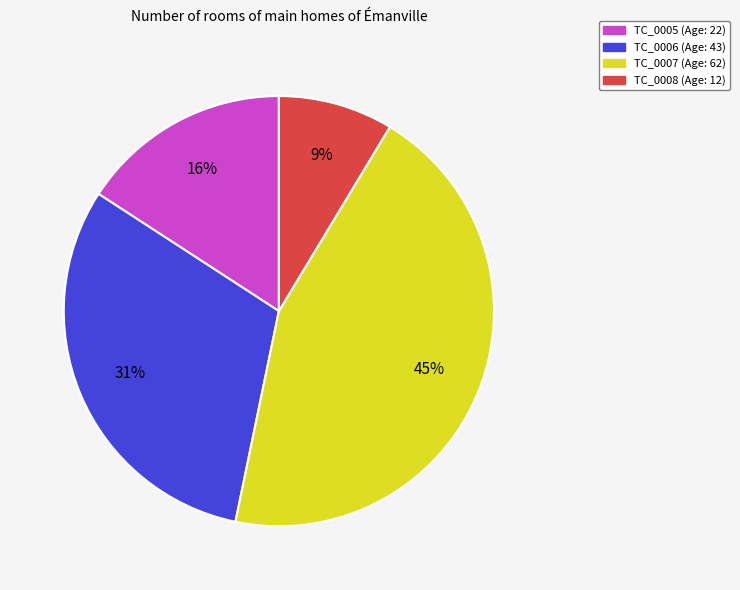

Combined, do TC_0007 and TC_0005 account for over 50%?

Yes